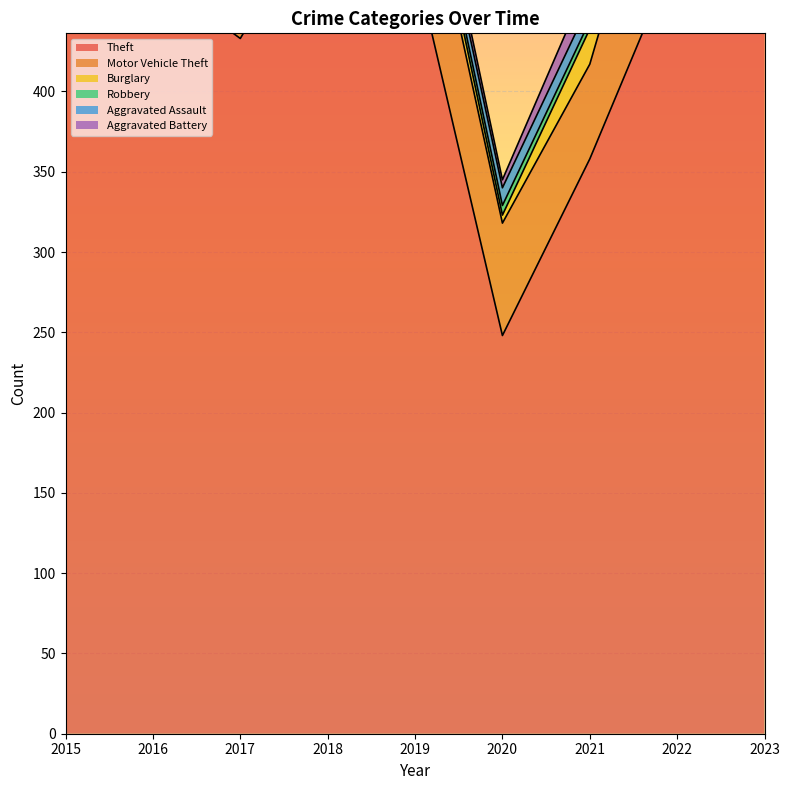

Reading left to right, list all the values displayed in this chart.

Theft: 2015=481	2016=473	2017=433	2018=525	2019=481	2020=248	2021=358	2022=488	2023=527
Motor Vehicle Theft: 2015=43	2016=98	2017=69	2018=65	2019=87	2020=70	2021=59	2022=115	2023=129
Burglary: 2015=19	2016=21	2017=18	2018=16	2019=12	2020=5	2021=22	2022=15	2023=9
Robbery: 2015=15	2016=8	2017=6	2018=3	2019=6	2020=6	2021=5	2022=10	2023=6
Aggravated Assault: 2015=8	2016=13	2017=9	2018=7	2019=7	2020=11	2021=11	2022=14	2023=18
Aggravated Battery: 2015=3	2016=5	2017=5	2018=4	2019=8	2020=5	2021=16	2022=13	2023=11